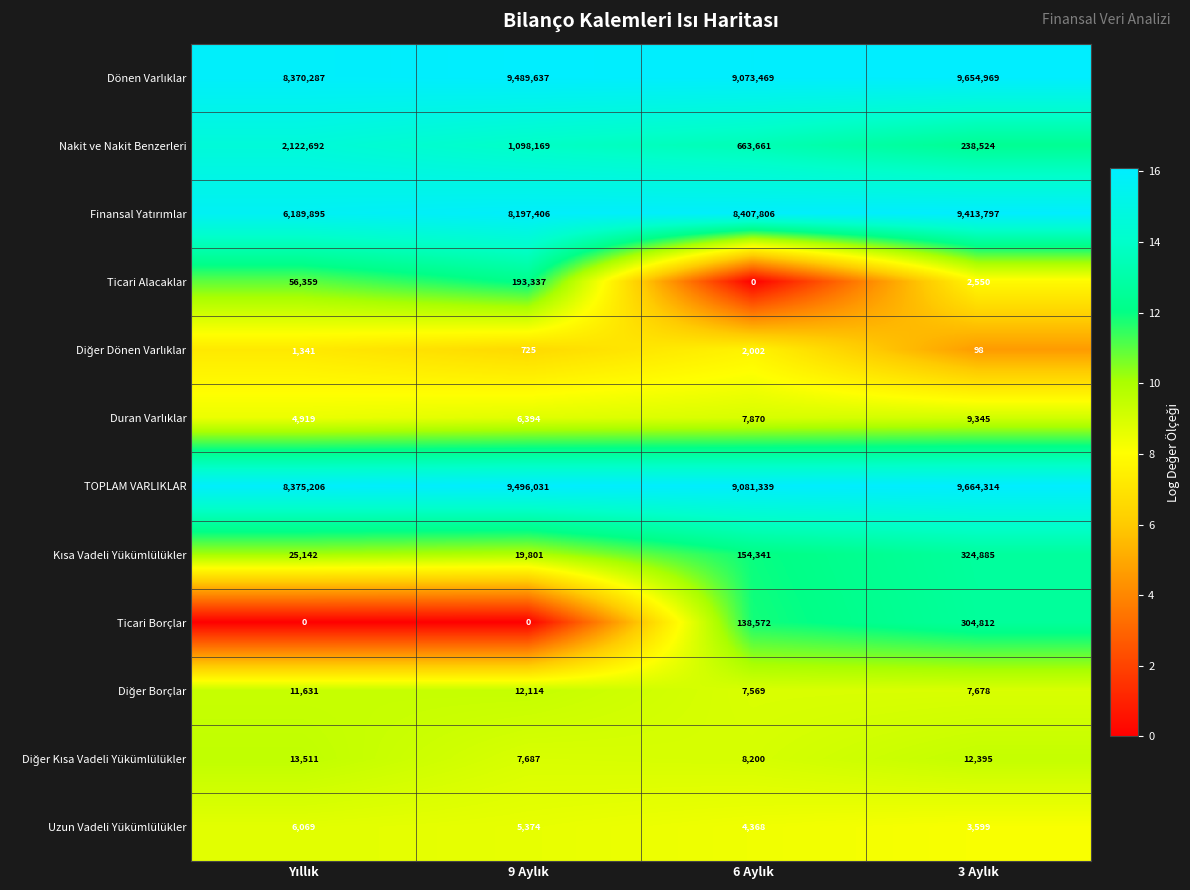

What is the maximum value for Ticari Alacaklar?

193337